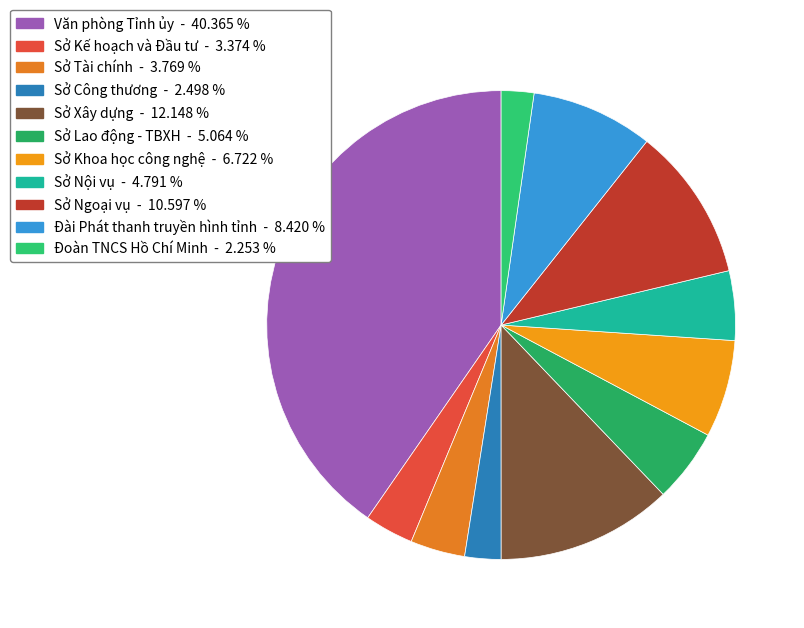

To the nearest percent, what percentage of the pie is Sở Xây dựng?

12%